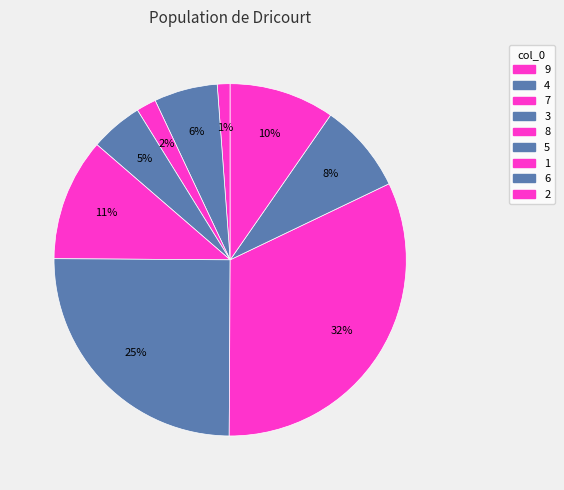

To the nearest percent, what portion does 1 represent?

32%